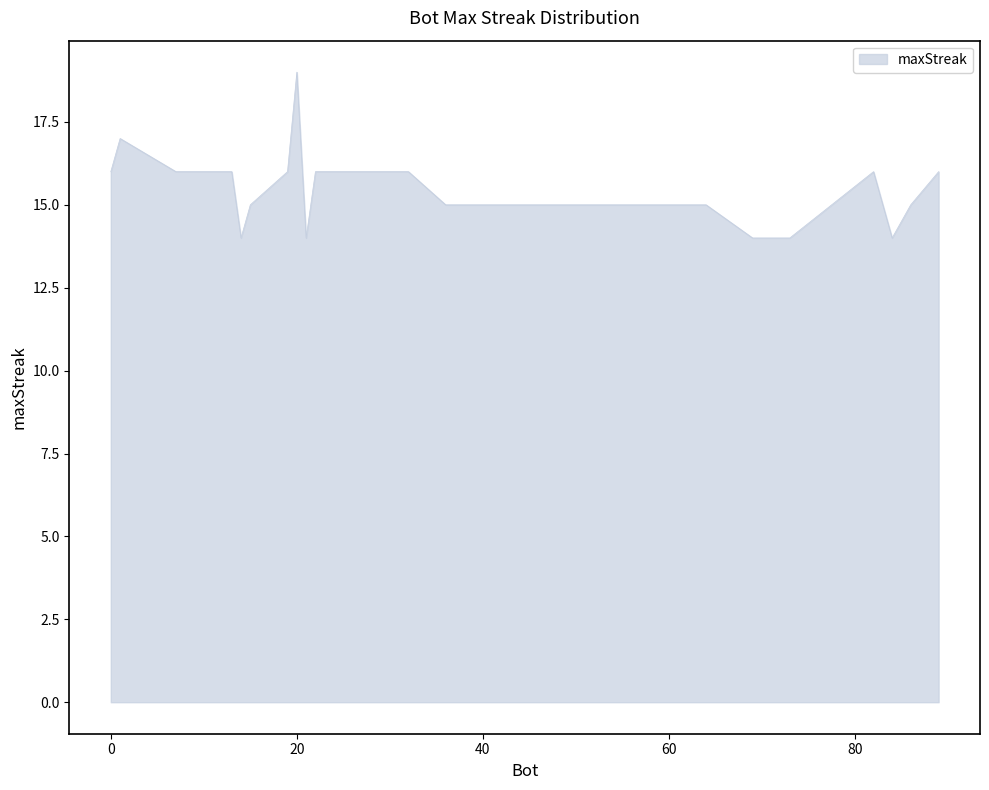

What is the smallest value displayed?

14